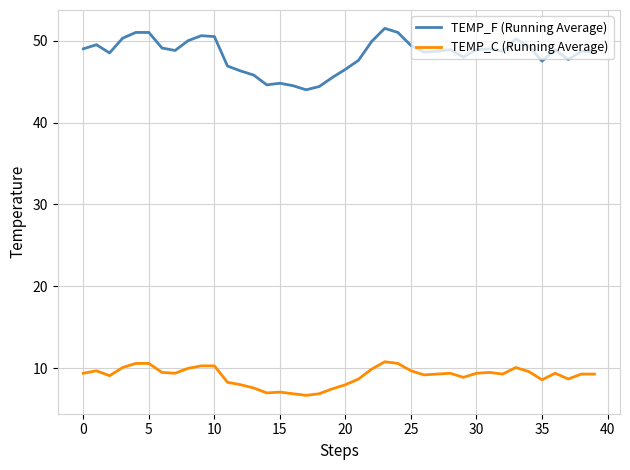

Which series has the largest total across all categories?

TEMP_F (Running Average)